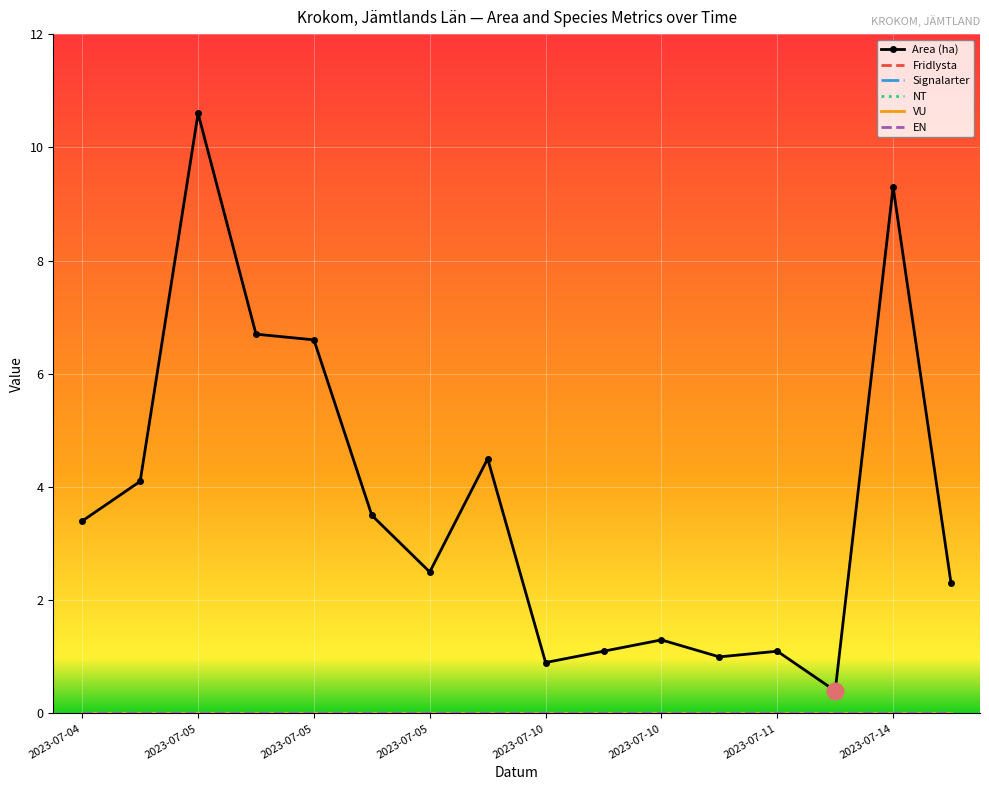

True or false: Fridlysta and Signalarter cross at least once.

False